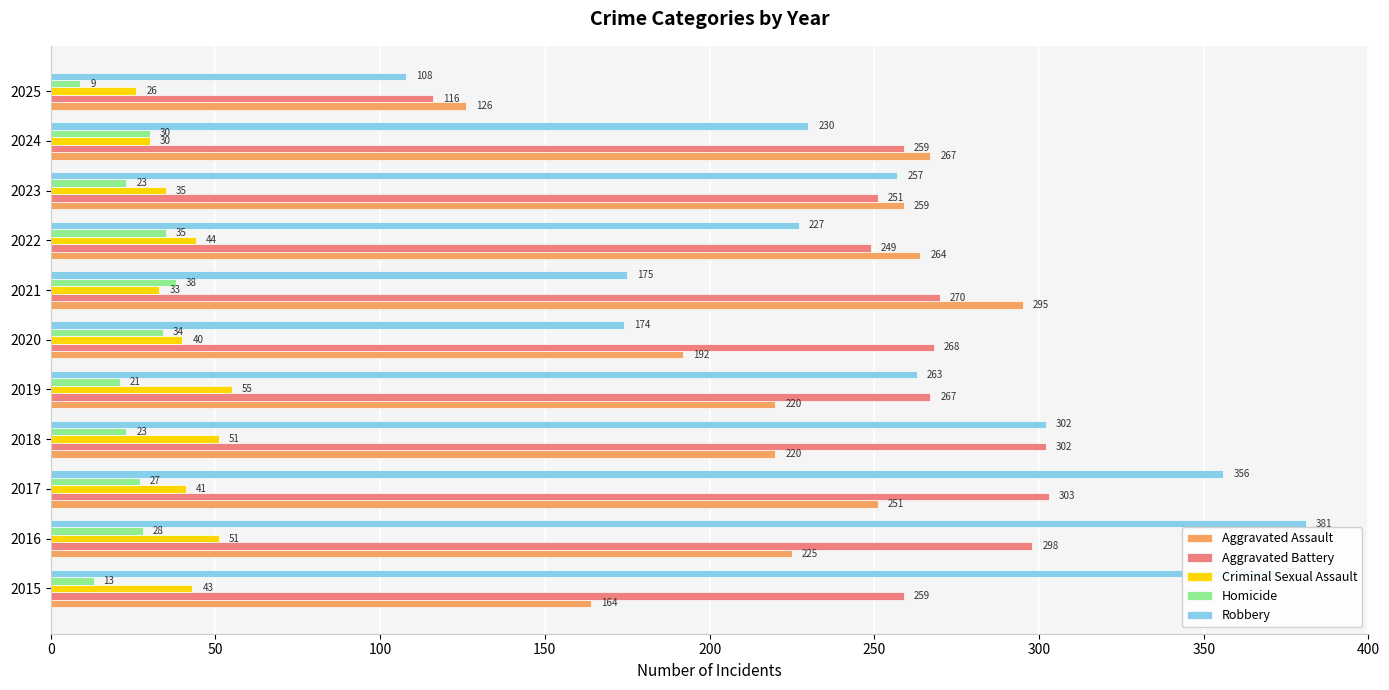

Between 2015 and 2017, which series saw the biggest shift?

Aggravated Assault